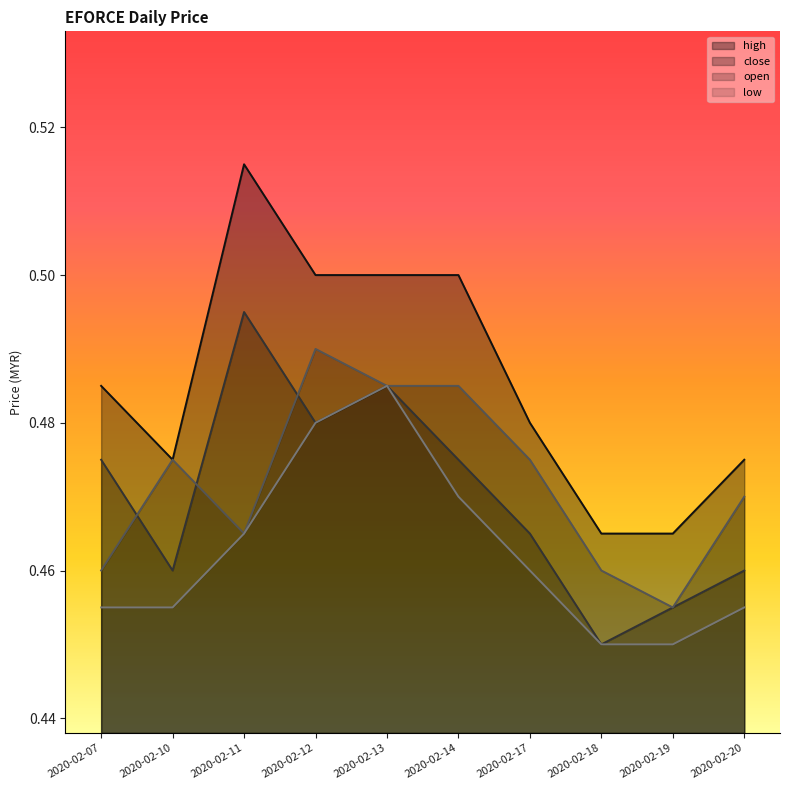

How many lines are shown in the chart?

4